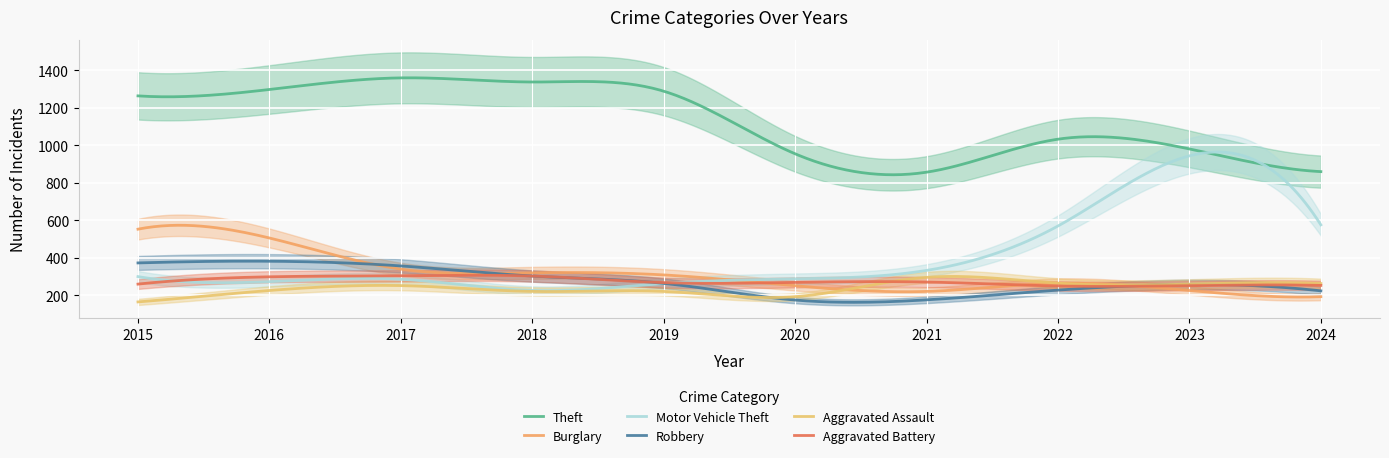

What is the value of the Robbery point at the 10th from the left?

223